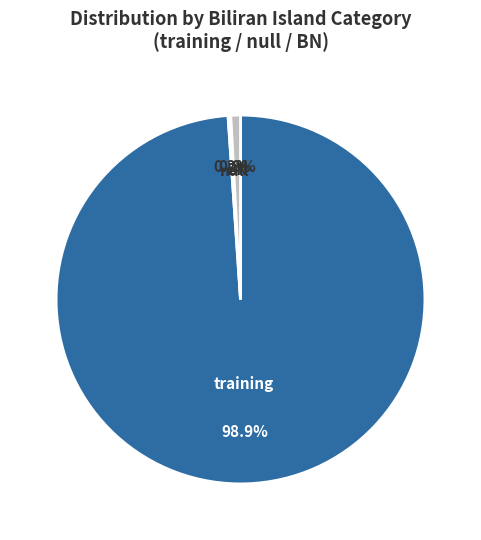

Between training and BN, which is larger?

training